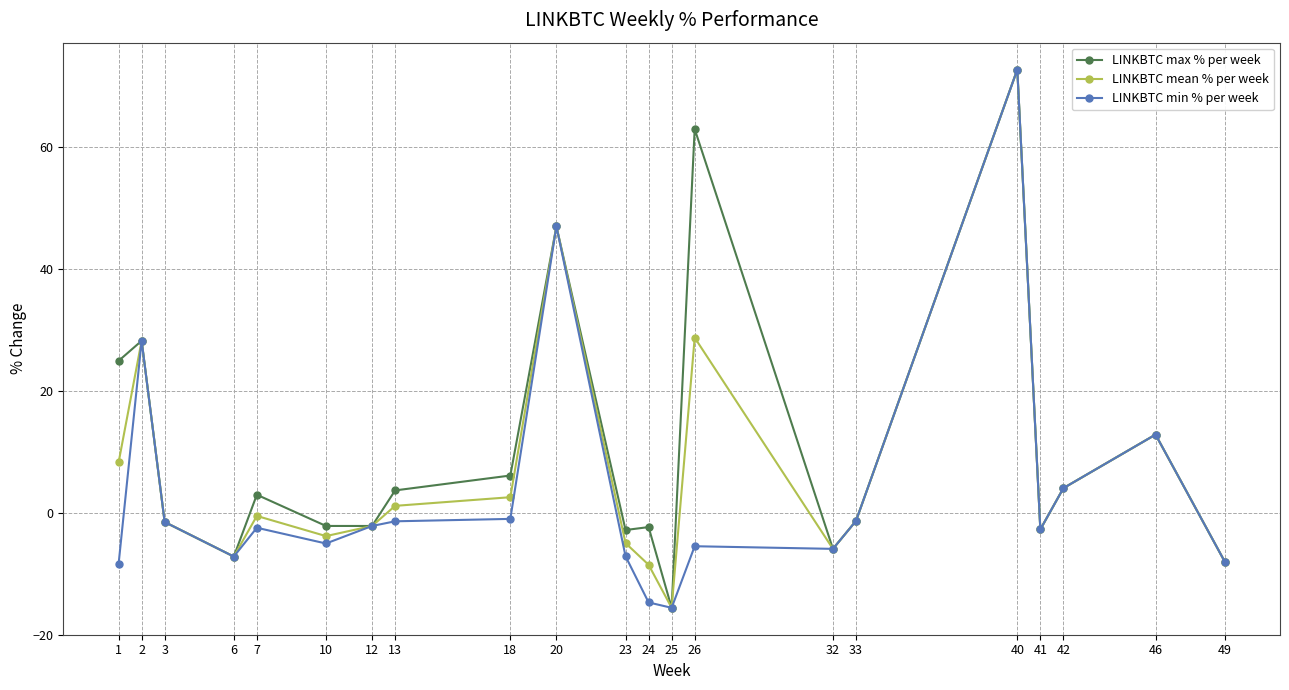

At which category is the sum across all series the highest?

40